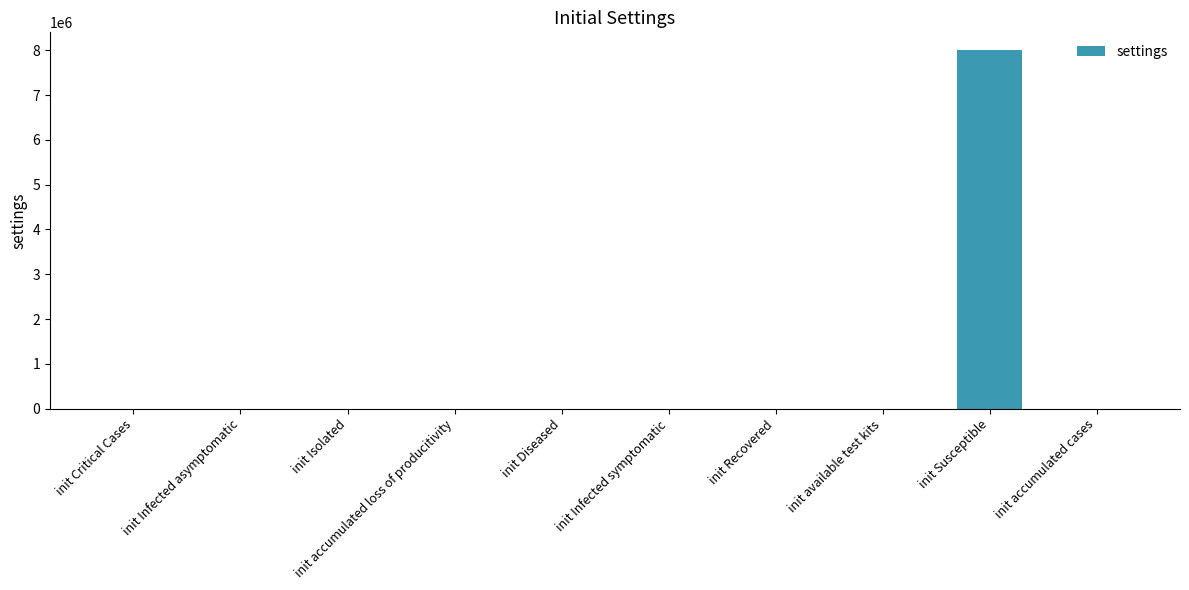

Count the number of categories in the chart.

10